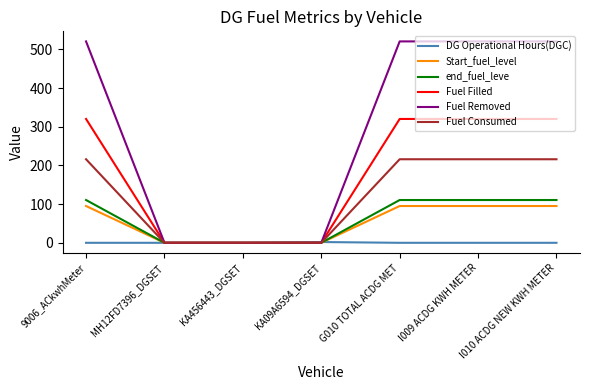

Rank the series by their maximum value, from highest to lowest.

Fuel Removed, Fuel Filled, Fuel Consumed, end_fuel_leve, Start_fuel_level, DG Operational Hours(DGC)